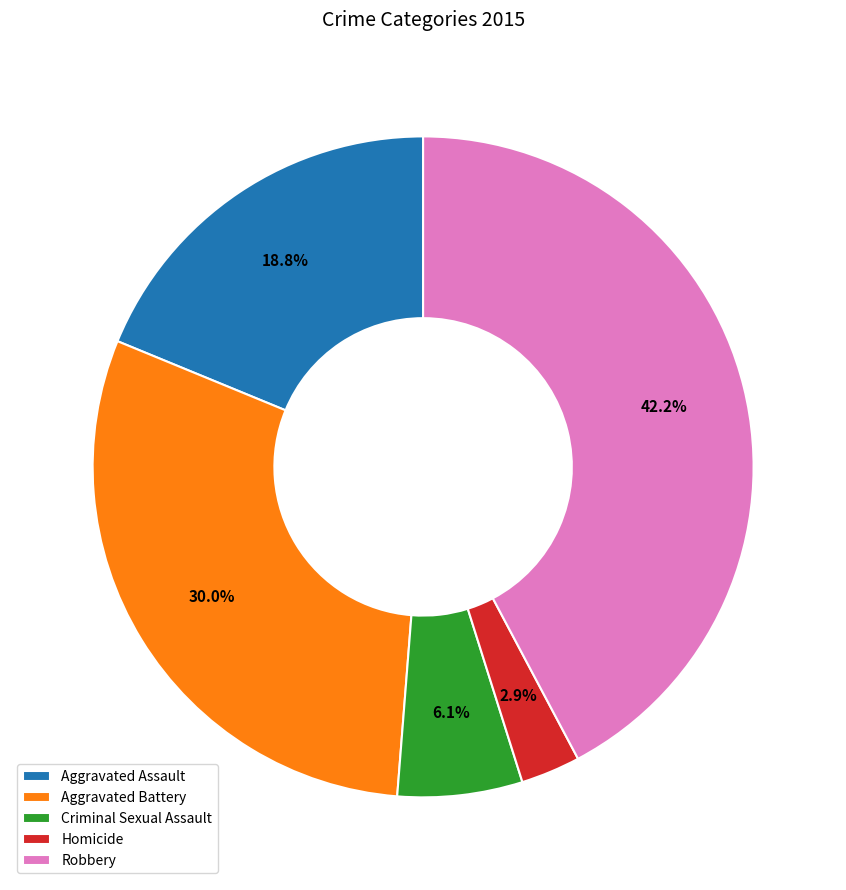

What percentage is the Aggravated Battery slice, to the nearest percent?

30%